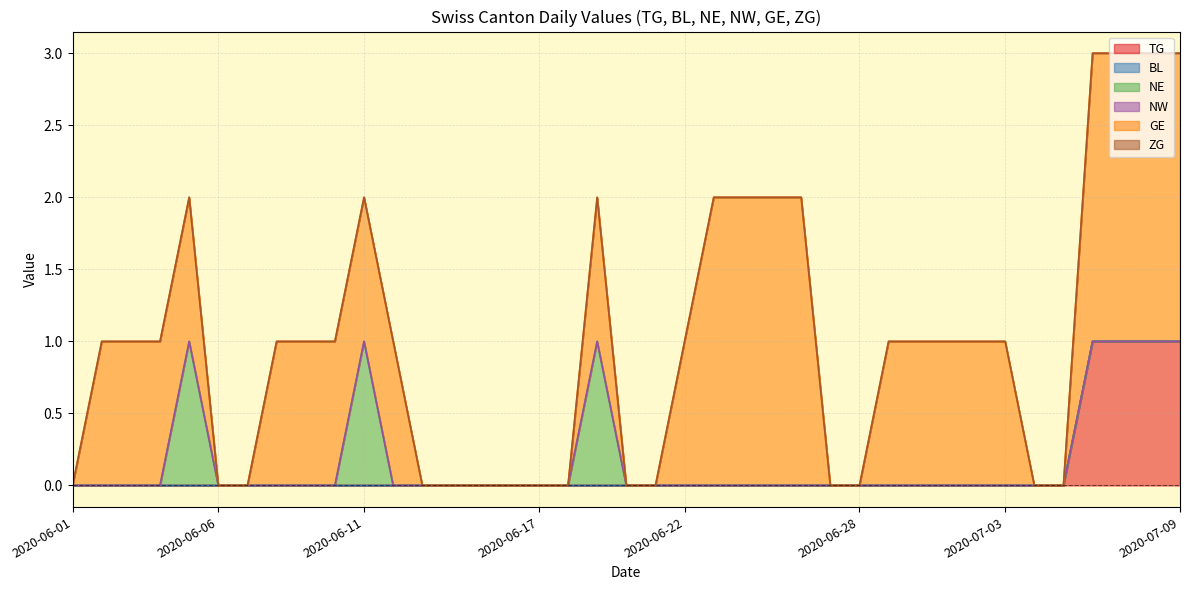

At which category is the sum across all series the highest?

2020-07-07